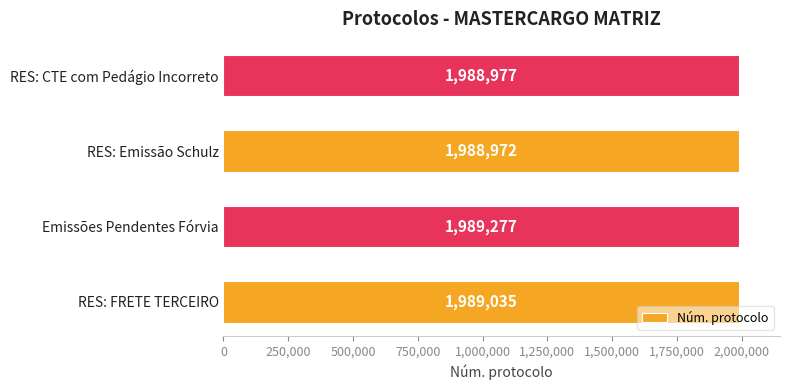

What is the maximum value shown in the chart?

1989277